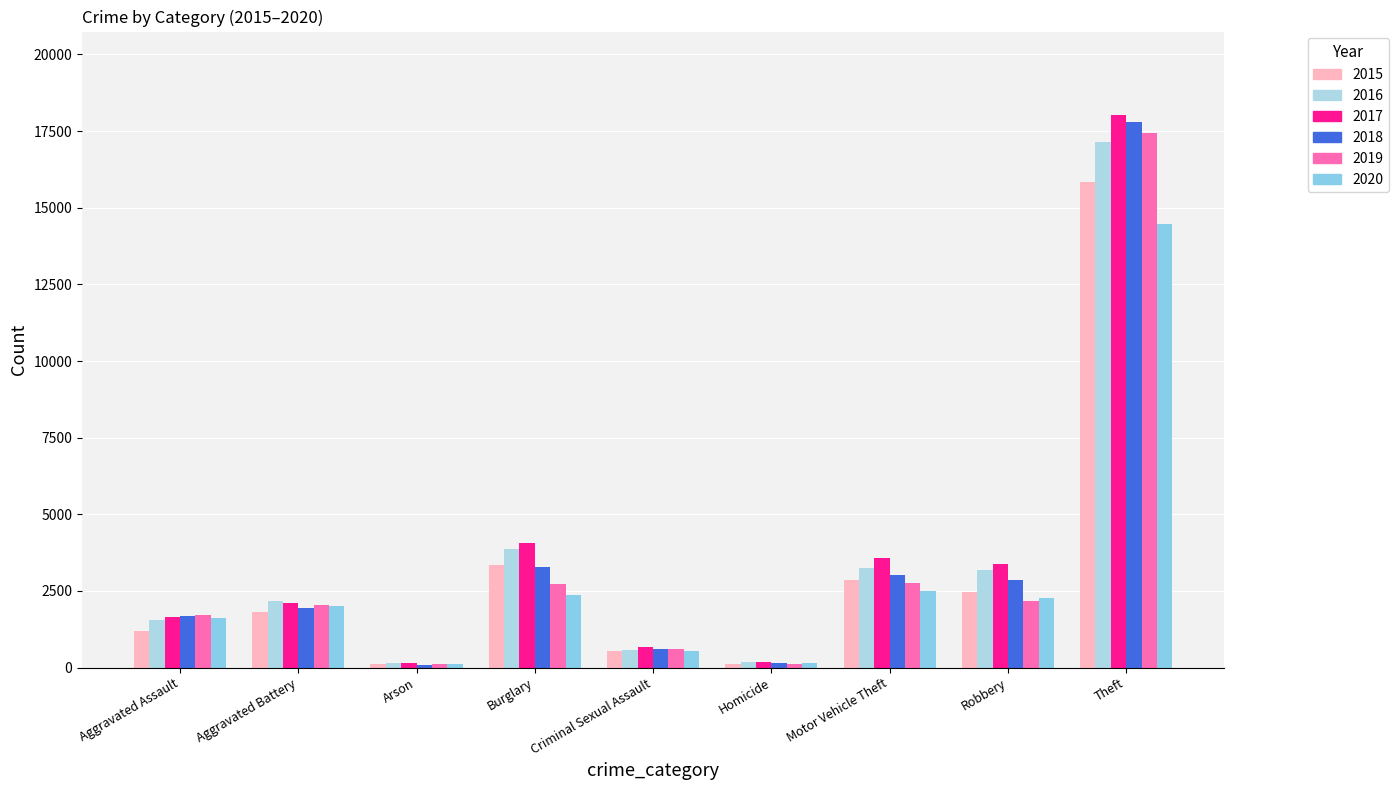

At which label does 2020 reach its minimum?

Arson